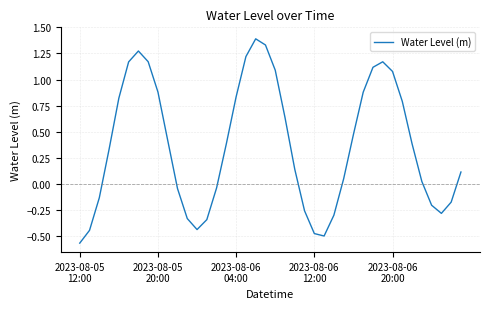

What is the greatest value displayed?

1.4